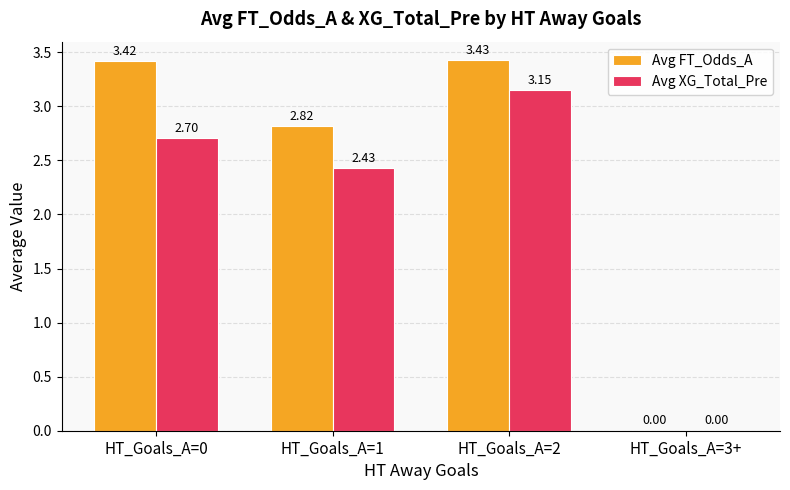

The Avg FT_Odds_A series shows 0.0 at HT_Goals_A=3+. True or false?

True